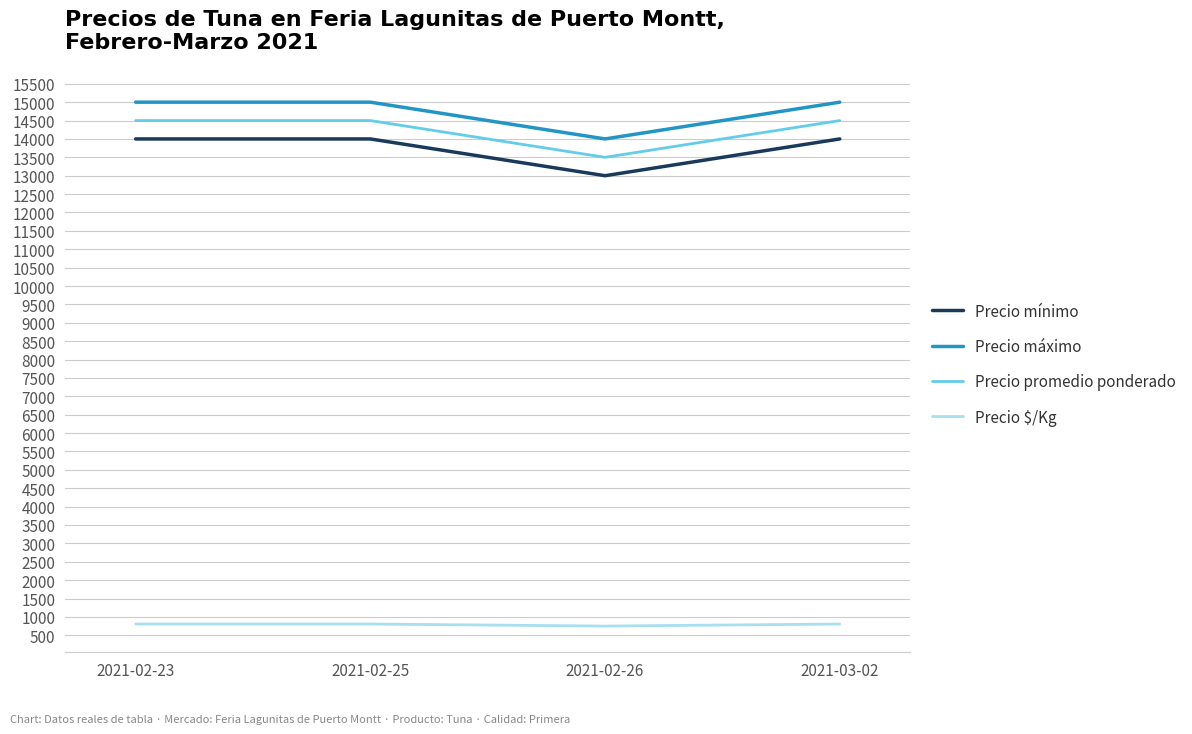

True or false: Precio $/Kg and Precio máximo cross at least once.

False